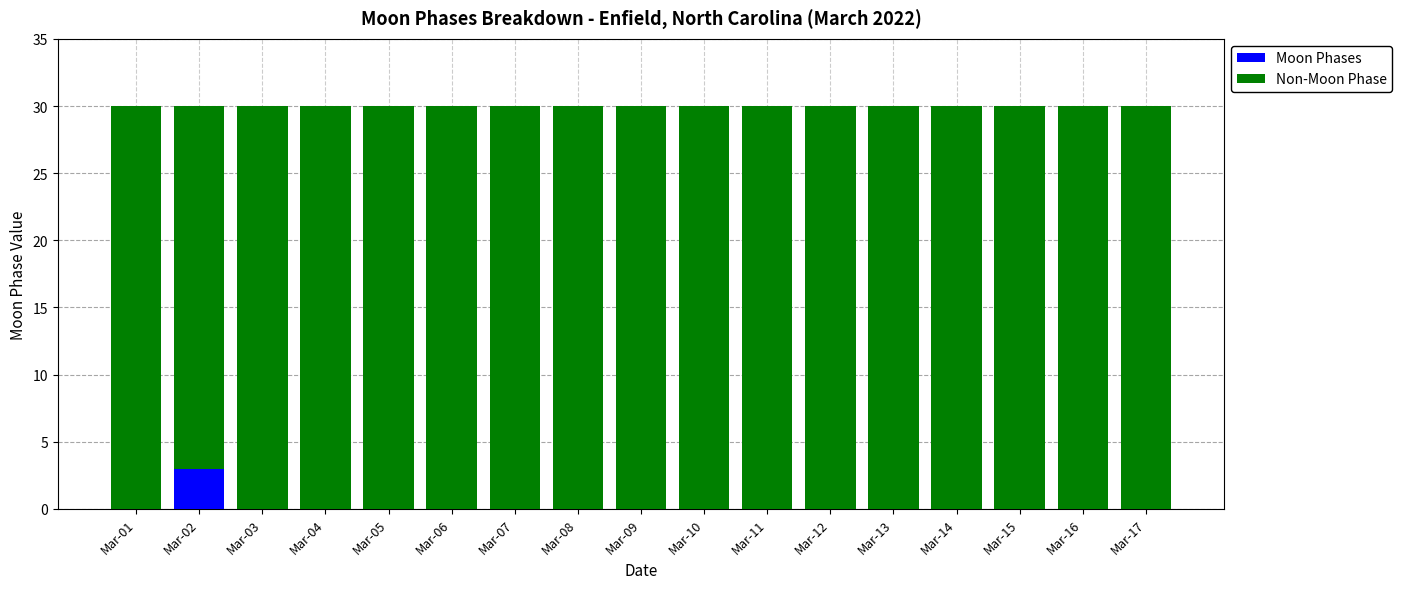

What is the total value across all series at Mar-02?

30